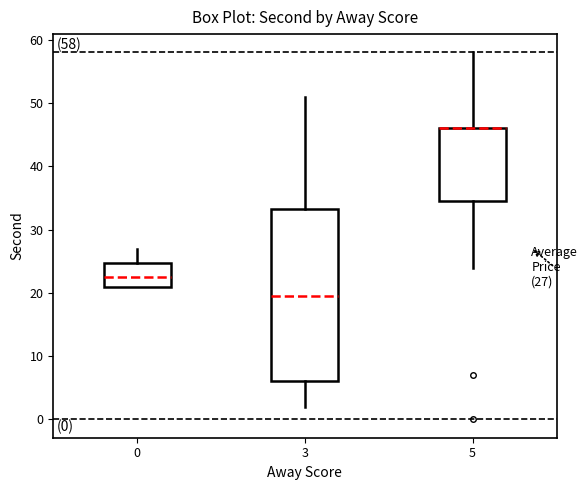

Comparing the boxes themselves (not the whiskers), which one is the tallest?

3